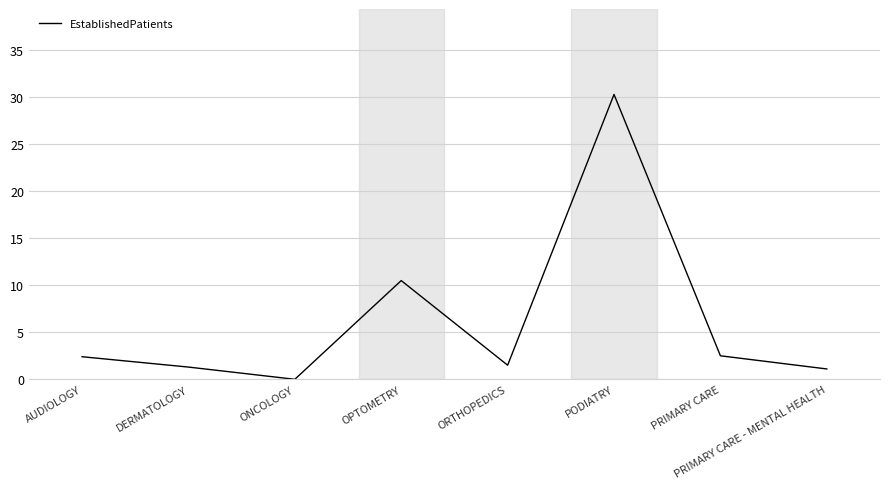

True or false: there are more than 2 points higher than both neighbors.

False